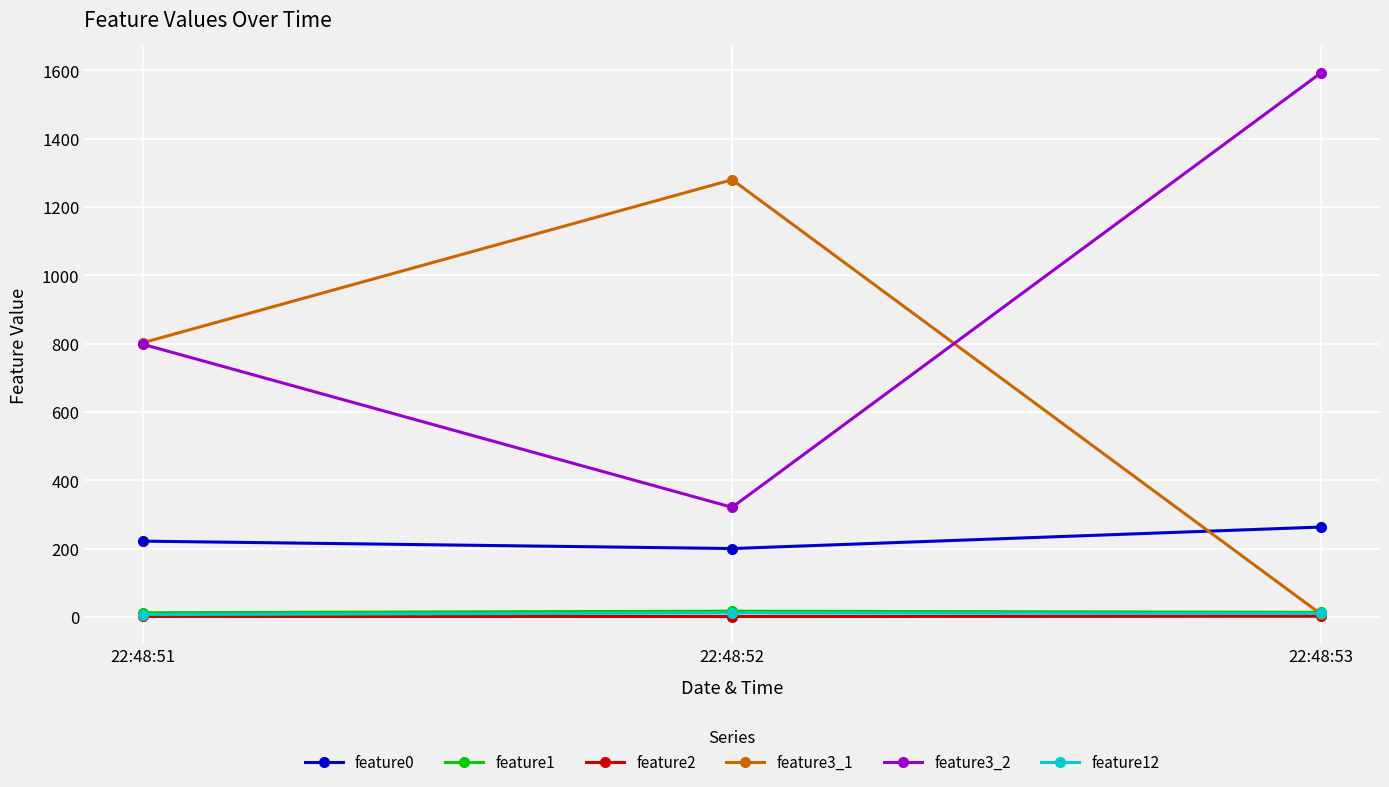

How many data points in feature0 are above 221?

2